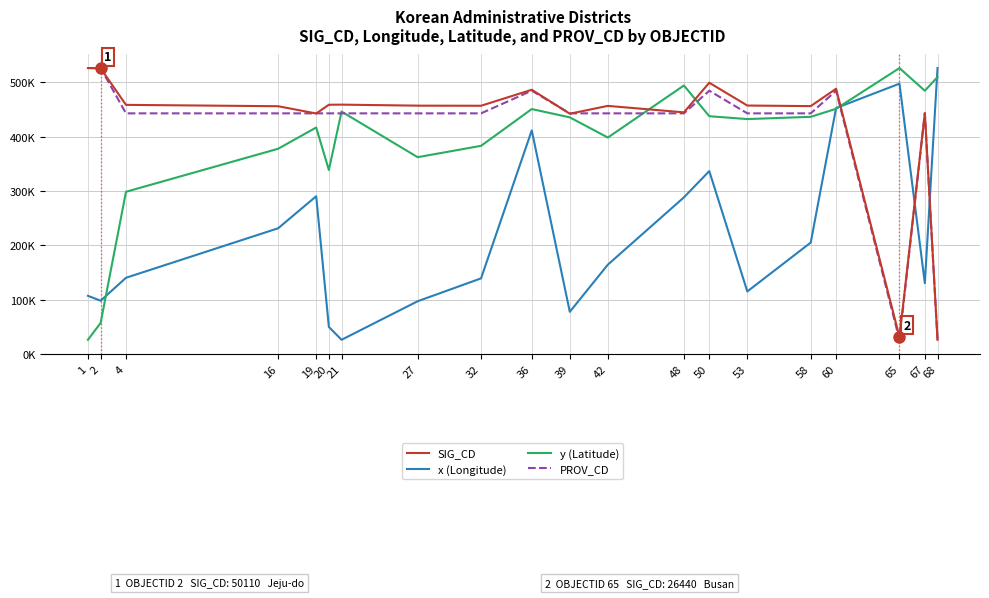

Does the chart display data point markers on the line(s)?

No